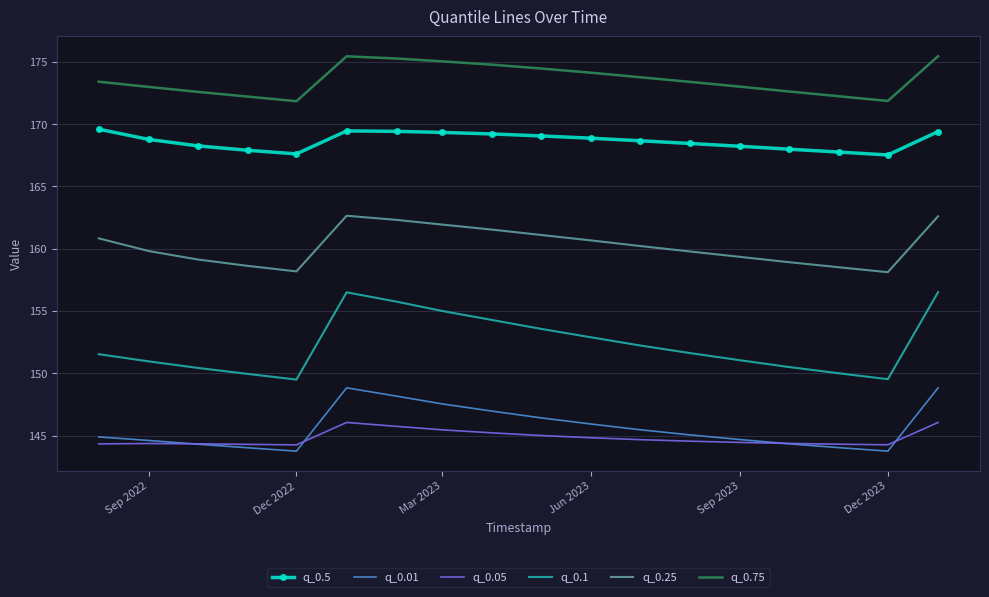

Count the number of categories in the chart.

18